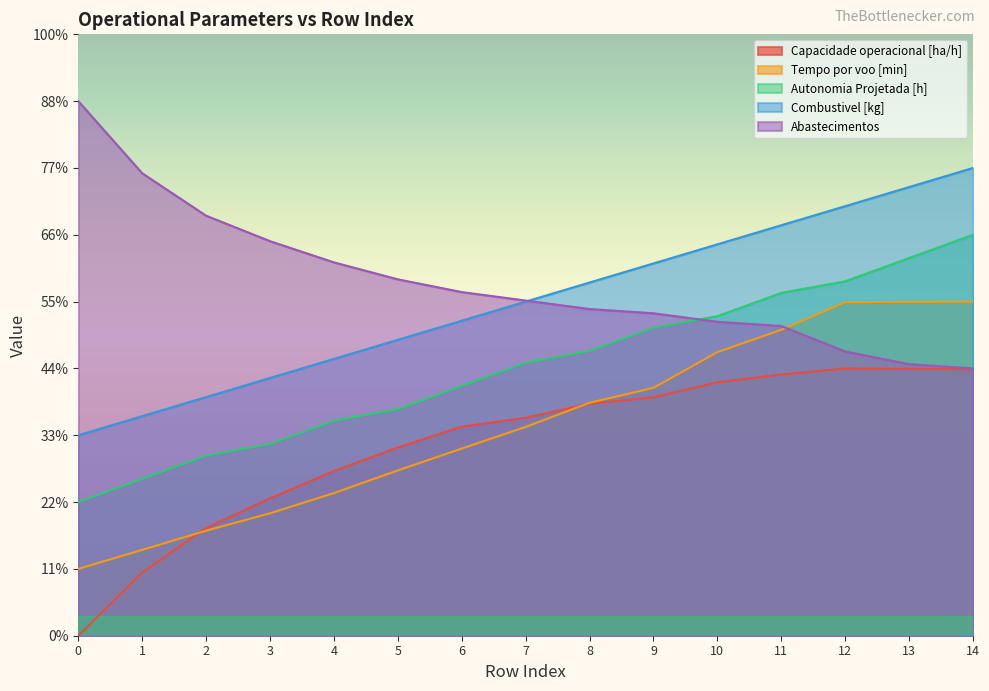

What are all the series names shown in the legend?

Capacidade operacional [ha/h], Tempo por voo [min], Autonomia Projetada [h], Combustivel [kg], Abastecimentos